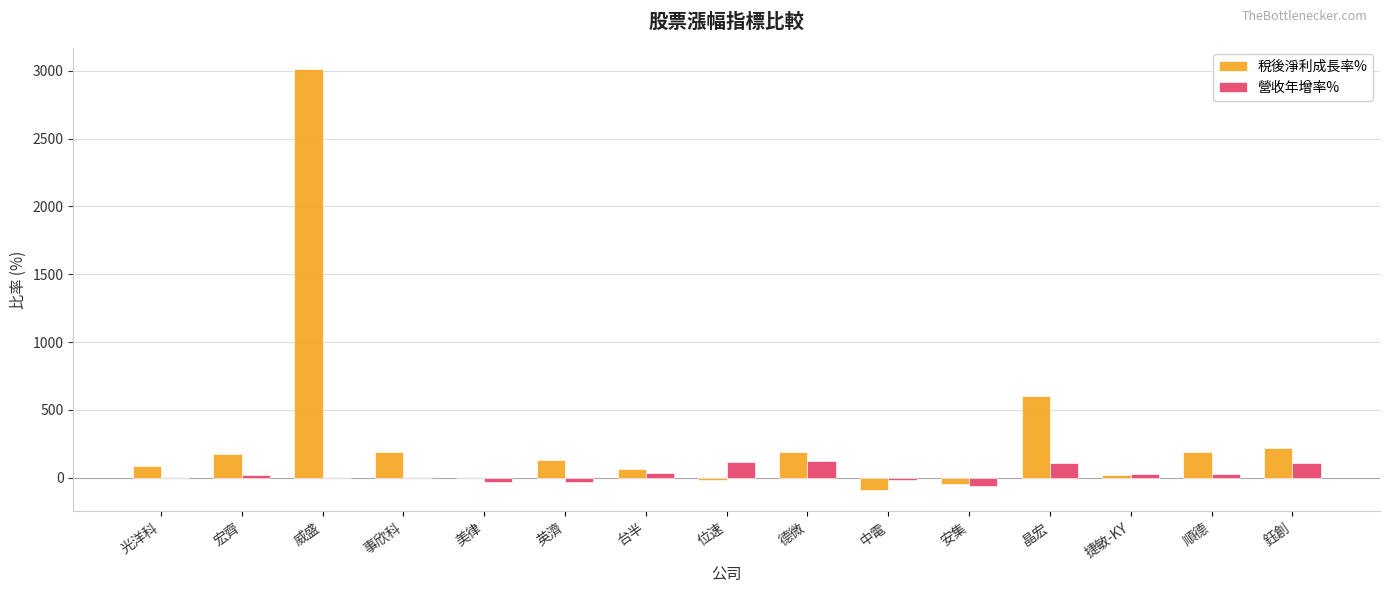

At which category is the sum across all series the highest?

威盛